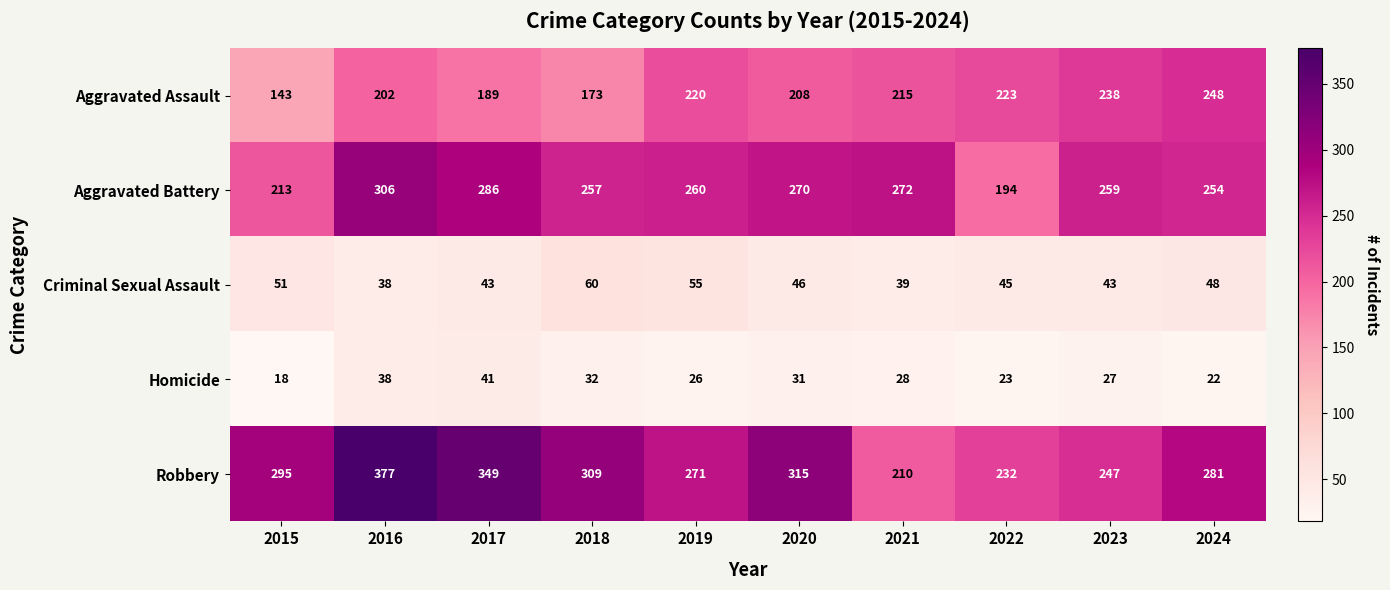

At 2019, list the series in order from smallest to largest.

Homicide, Criminal Sexual Assault, Aggravated Assault, Aggravated Battery, Robbery